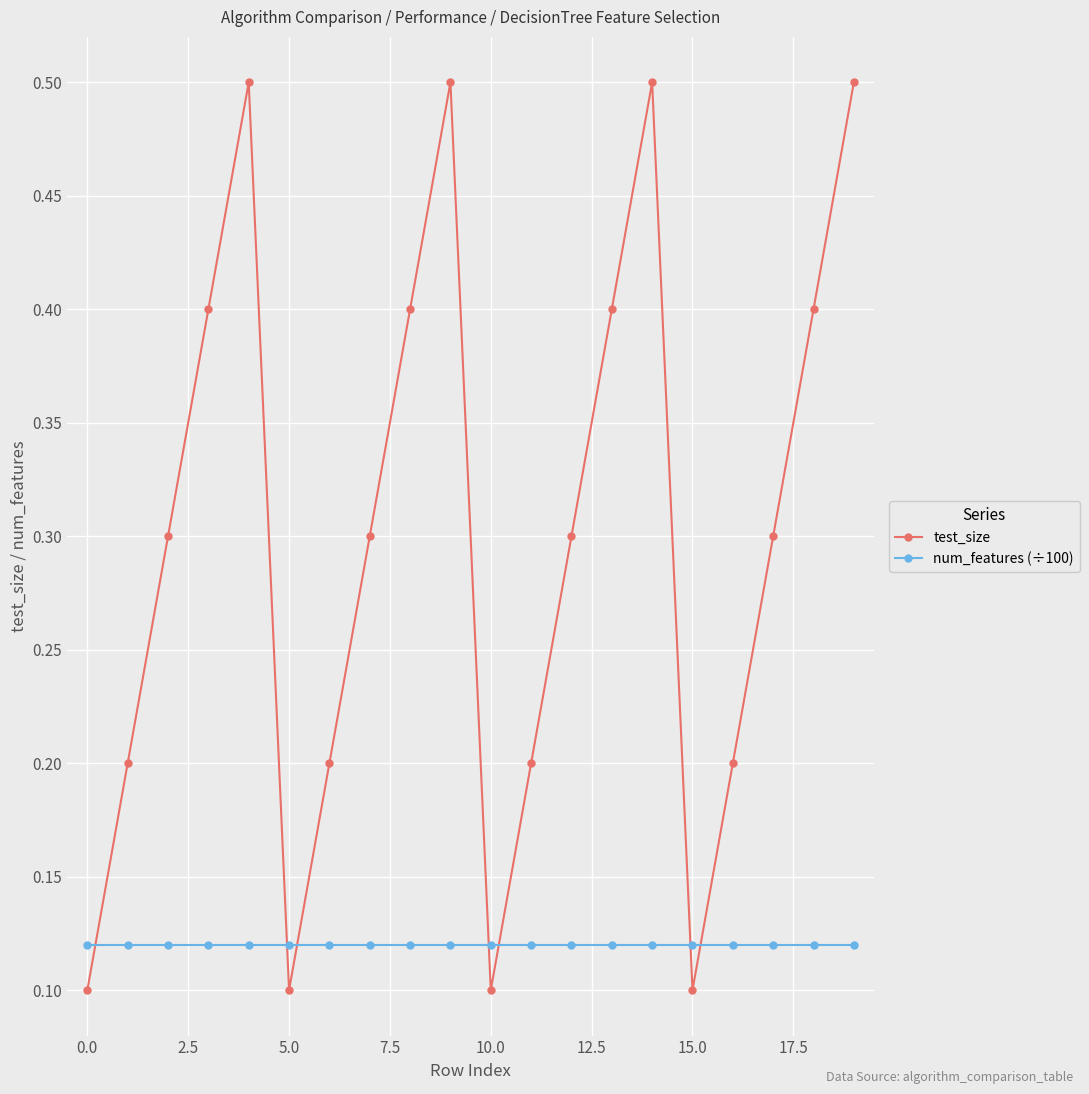

Which series has the largest range (max minus min)?

test_size